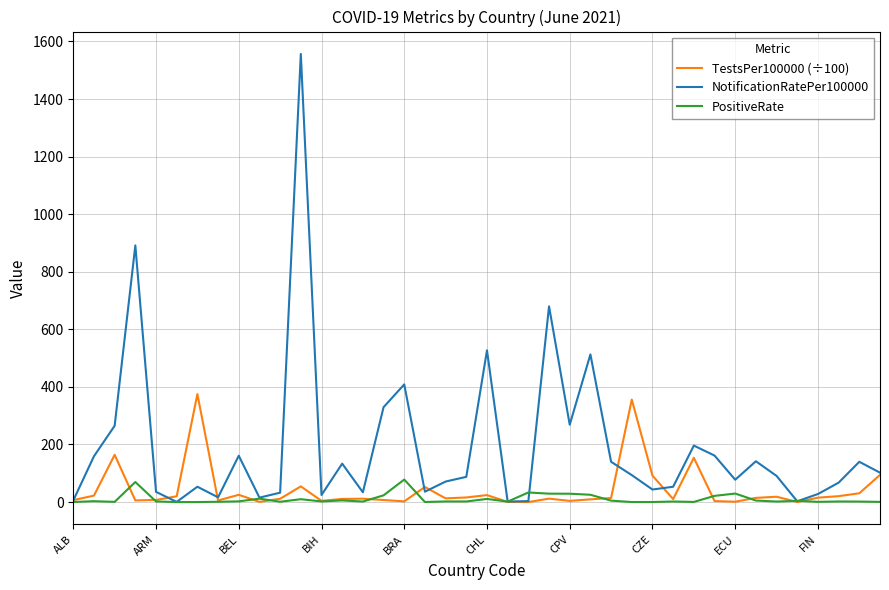

Which series has the widest spread of values?

NotificationRatePer100000